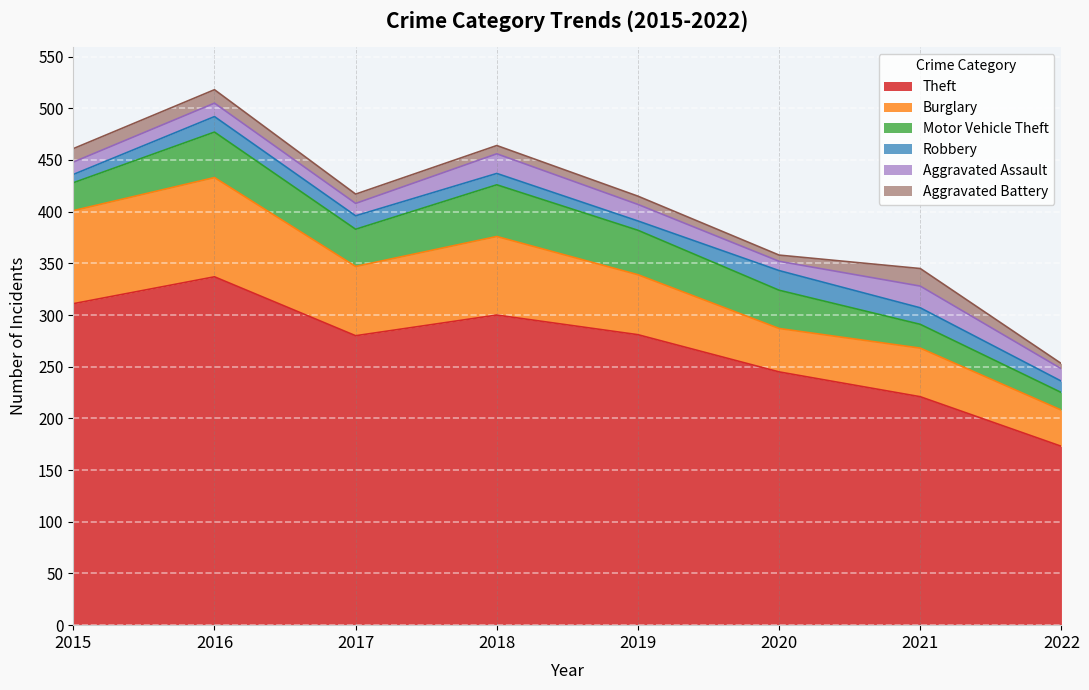

Reading left to right, what are all the values shown in this chart?

Theft: 2015=311	2016=337	2017=280	2018=300	2019=281	2020=245	2021=221	2022=173
Burglary: 2015=90	2016=96	2017=67	2018=76	2019=58	2020=42	2021=47	2022=35
Motor Vehicle Theft: 2015=27	2016=44	2017=36	2018=50	2019=43	2020=37	2021=23	2022=17
Robbery: 2015=8	2016=15	2017=13	2018=11	2019=9	2020=19	2021=16	2022=11
Aggravated Assault: 2015=12	2016=13	2017=12	2018=19	2019=16	2020=9	2021=21	2022=12
Aggravated Battery: 2015=13	2016=13	2017=9	2018=8	2019=8	2020=6	2021=17	2022=5